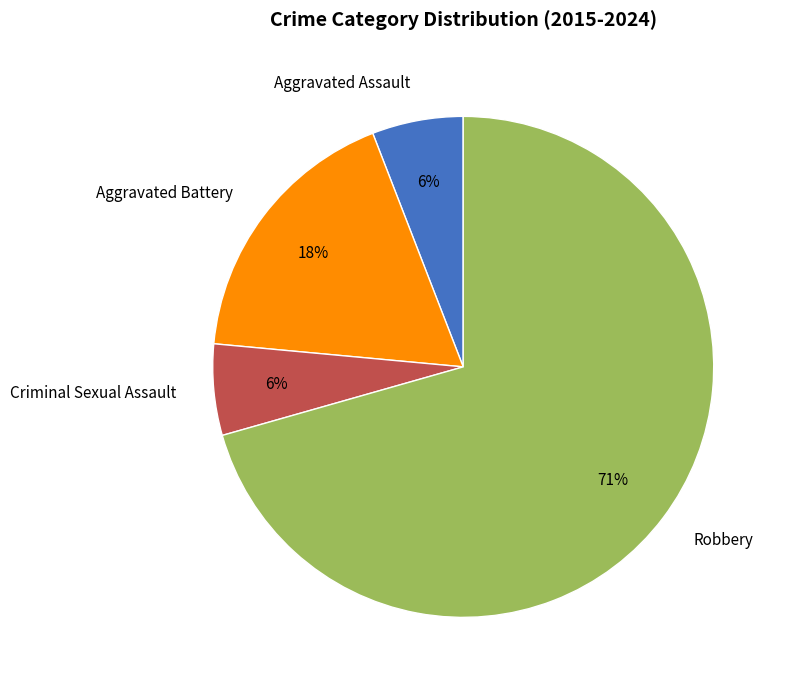

To the nearest percent, what percentage of the pie is Criminal Sexual Assault?

6%